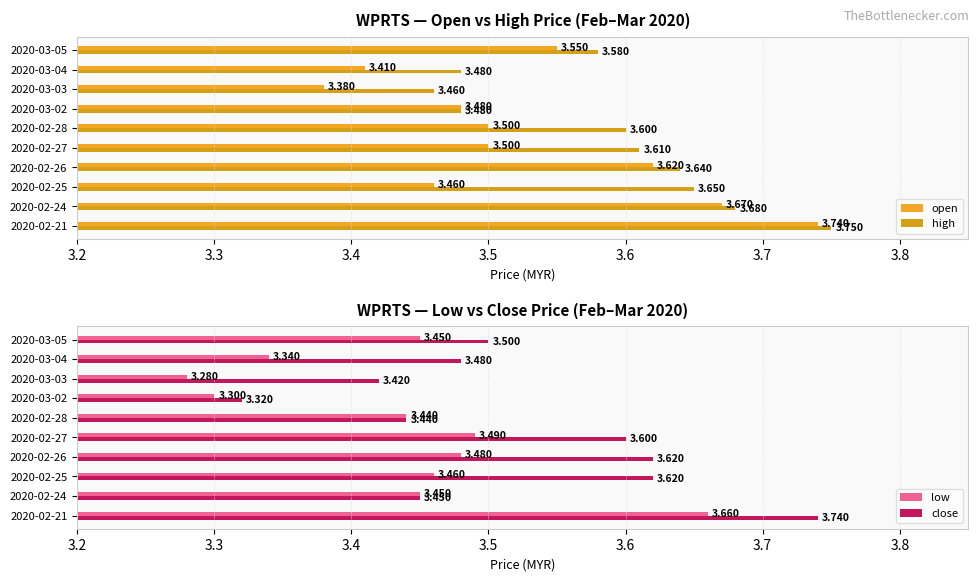

Between 2020-02-27 and 2020-03-03, which series saw the biggest shift?

low